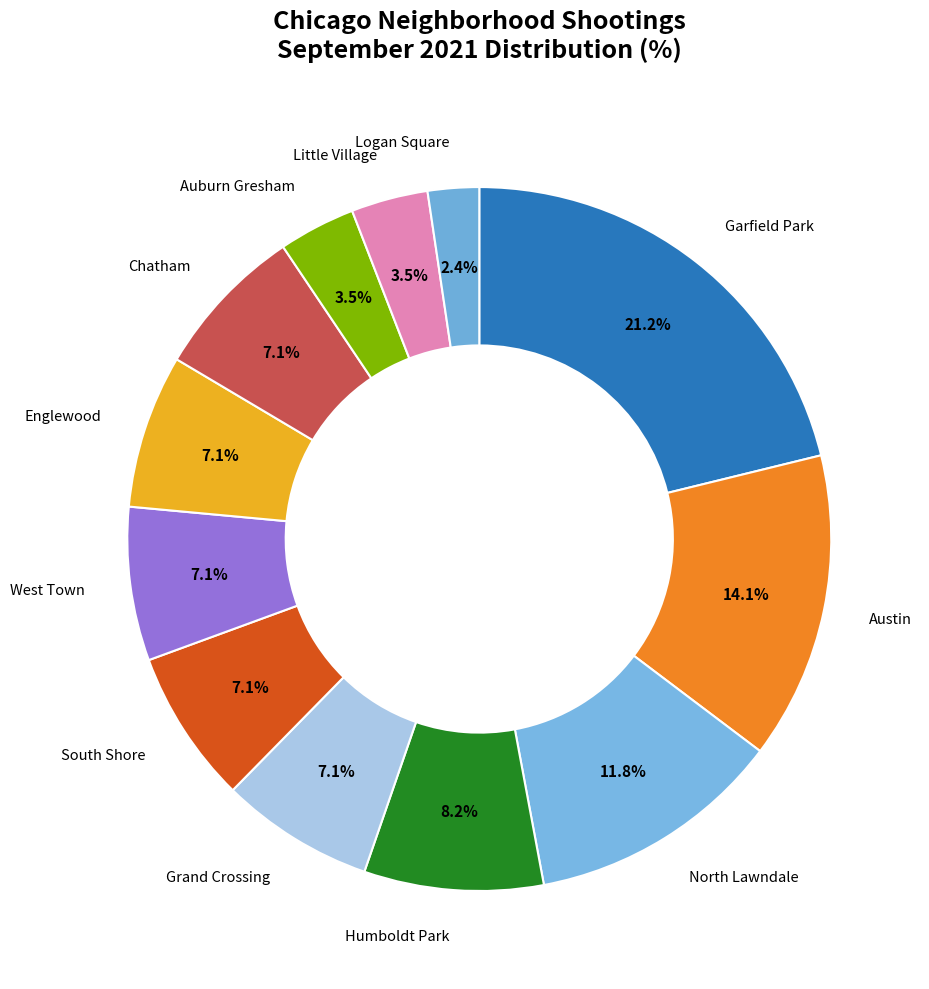

How many slices are in this pie chart?

12